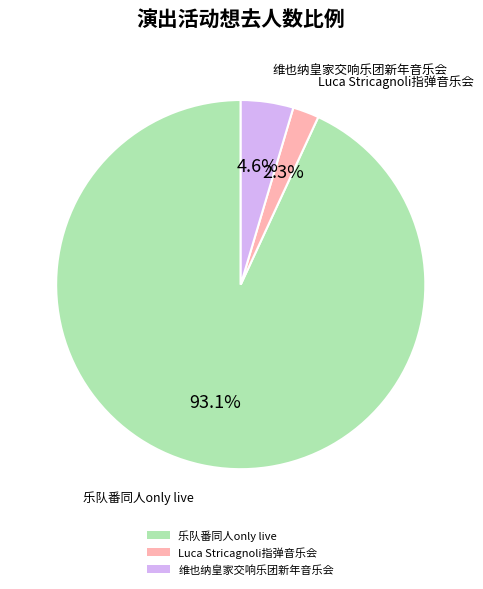

Which category has the smallest portion of the pie?

Luca Stricagnoli指弹音乐会